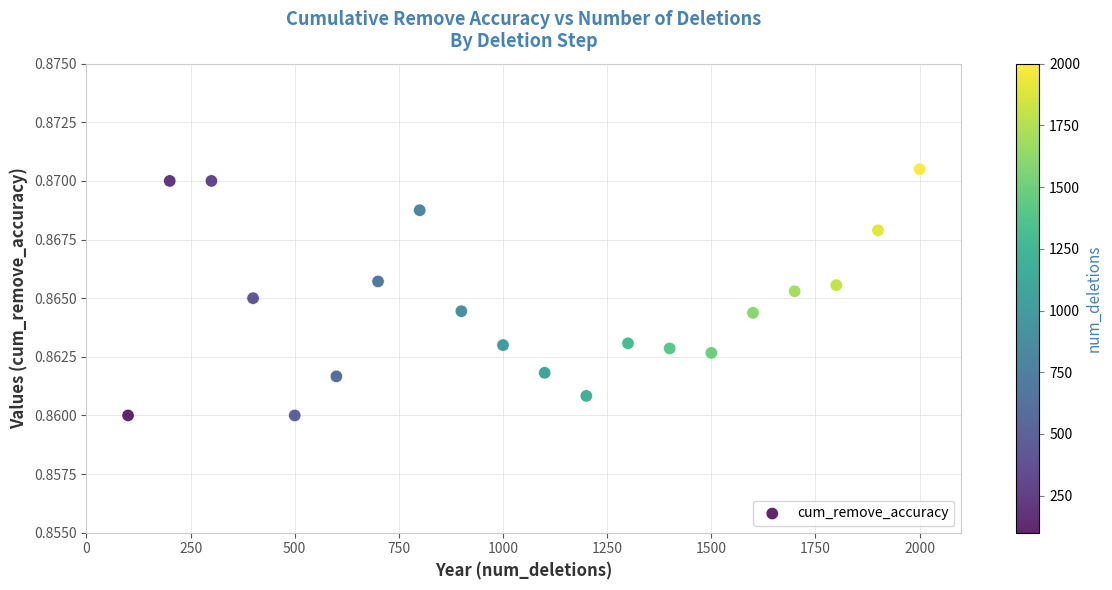

How many points are shown in the scatter plot?

20